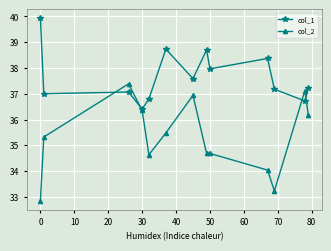

Rank the series by their maximum value, from lowest to highest.

col_2, col_1